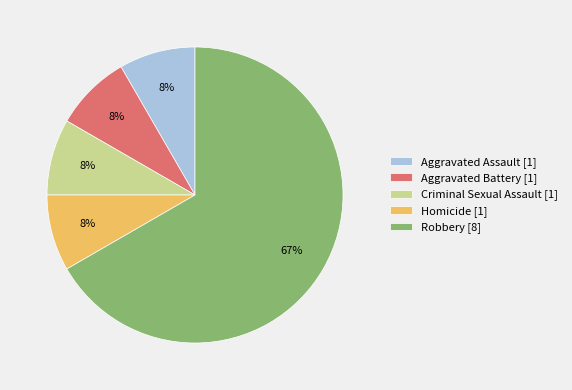

What is the largest slice in the pie chart?

Robbery